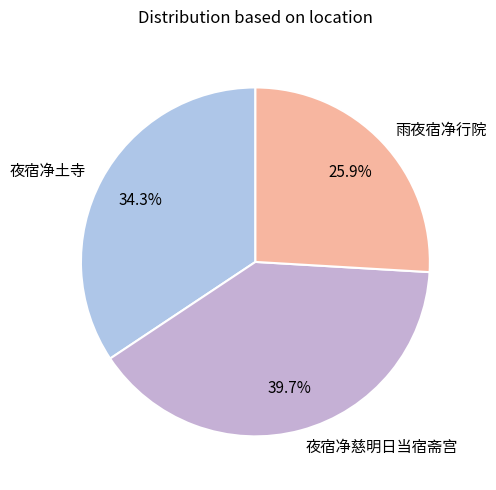

What is the ratio of the value at 夜宿净土寺 to the value at 夜宿净慈明日当宿斋宫?

0.9